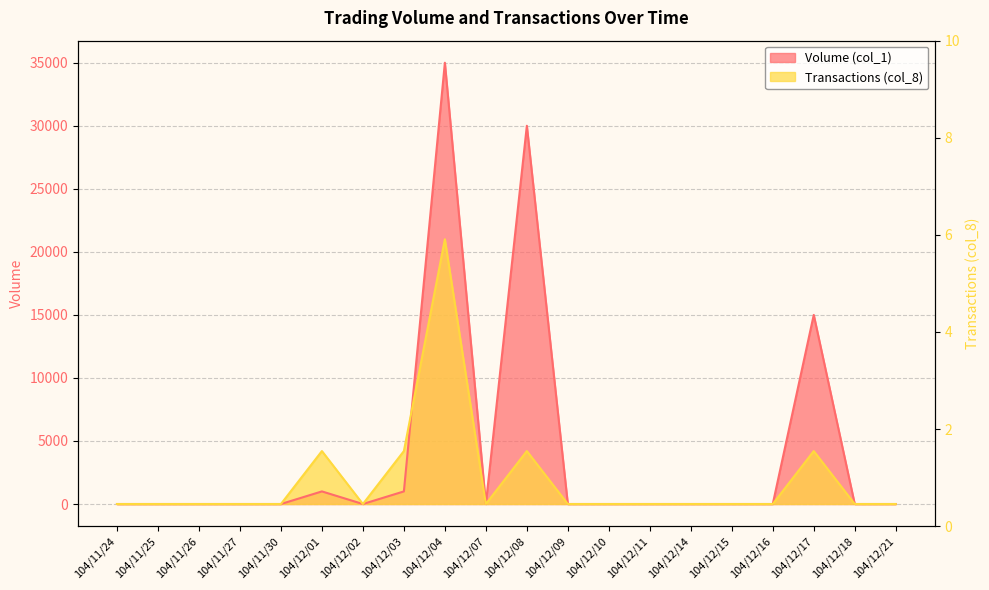

What are all the series names shown in the legend?

Volume (col_1), Transactions (col_8)